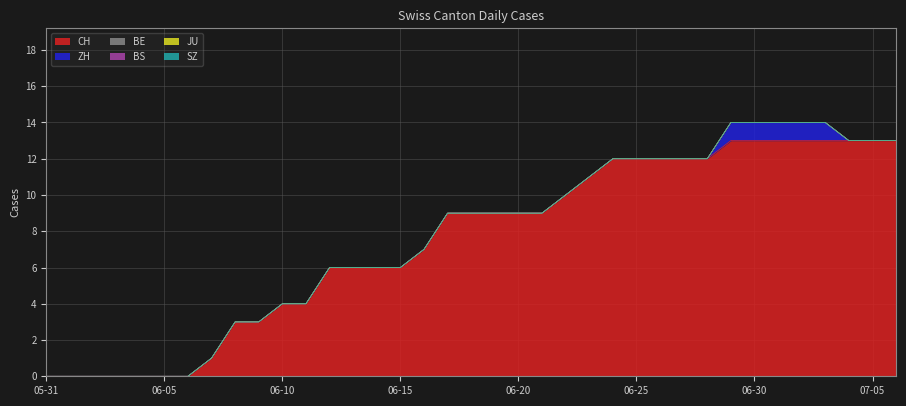

How many lines are shown in the chart?

6